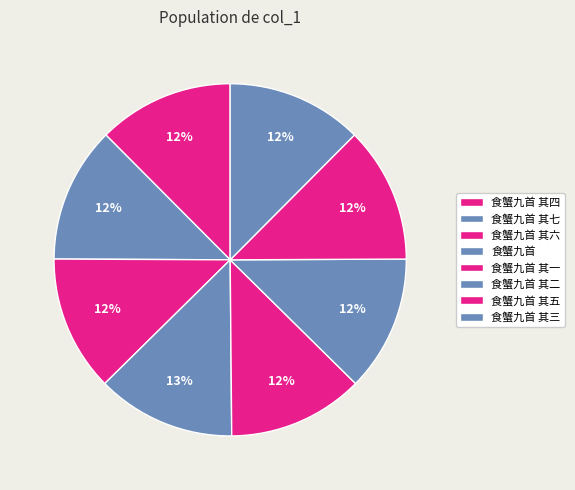

How many slices are in this pie chart?

8